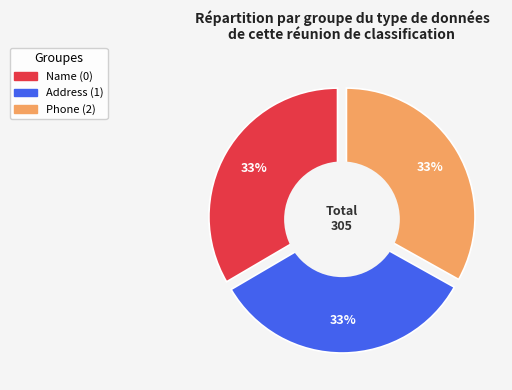

What is the total percentage of Name (0) and Phone (2)?

66.9%